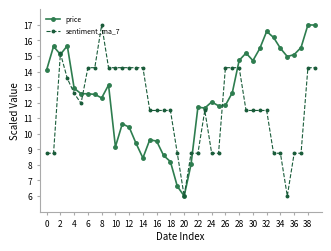

What is the greatest value displayed?

17.0